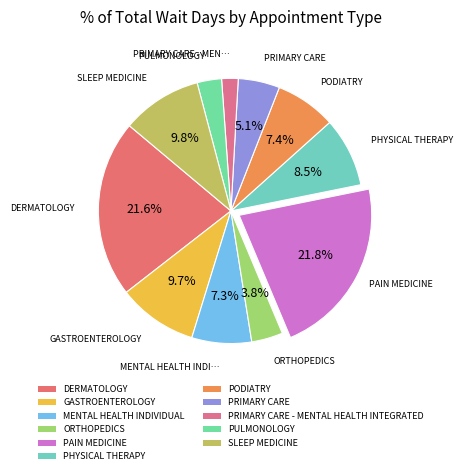

Approximately how many times larger is the value at GASTROENTEROLOGY compared to SLEEP MEDICINE?

1.0